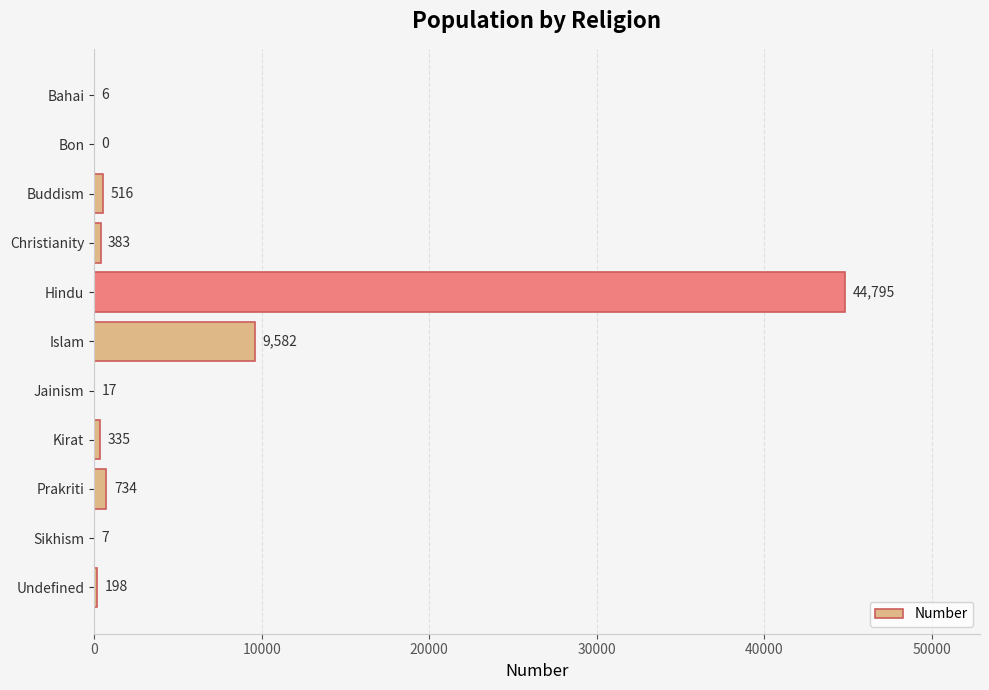

Are the bars horizontal?

Yes